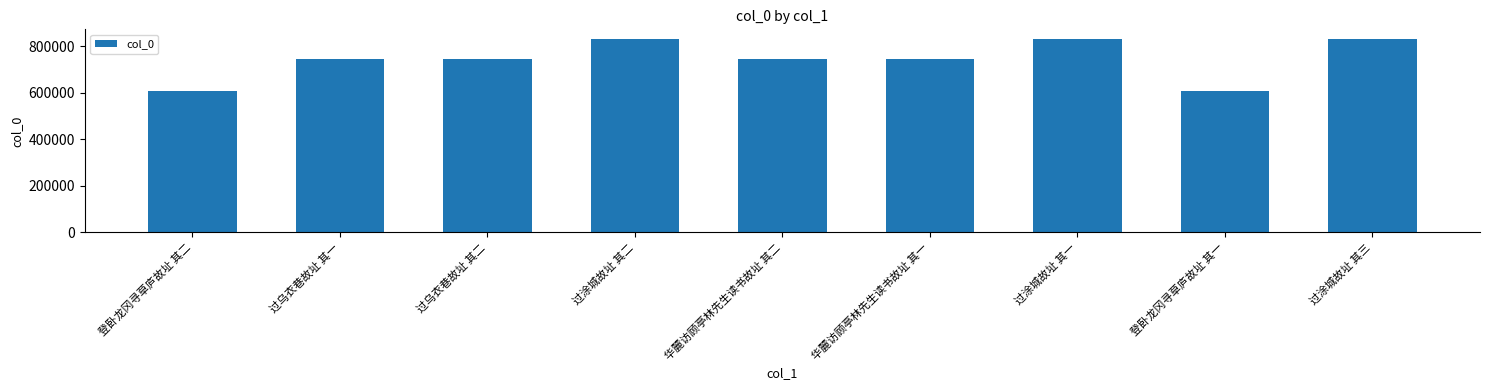

What is the difference between the second highest and second lowest values?

223248